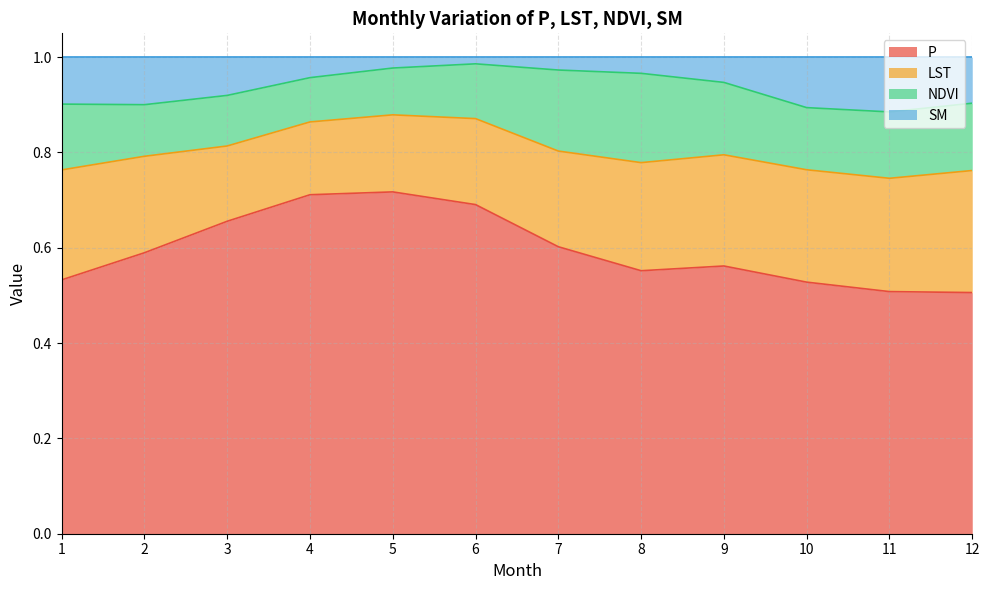

What is the difference between the maximum and minimum values in the SM series?

0.1